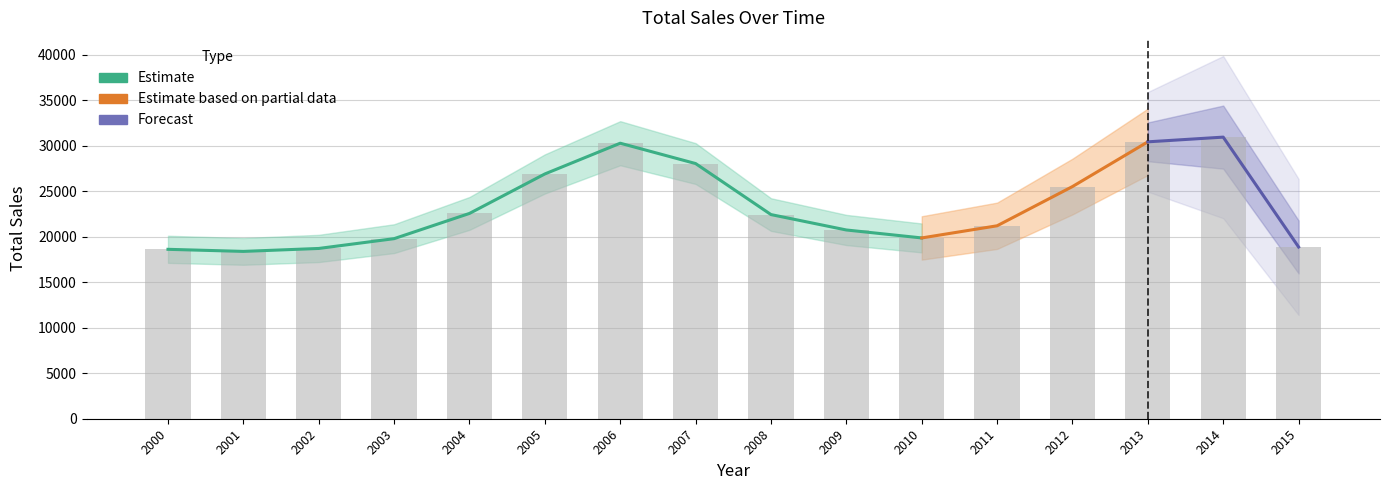

List the labels in order of value, smallest first.

2001, 2000, 2002, 2015, 2003, 2010, 2009, 2011, 2008, 2004, 2012, 2005, 2007, 2006, 2013, 2014